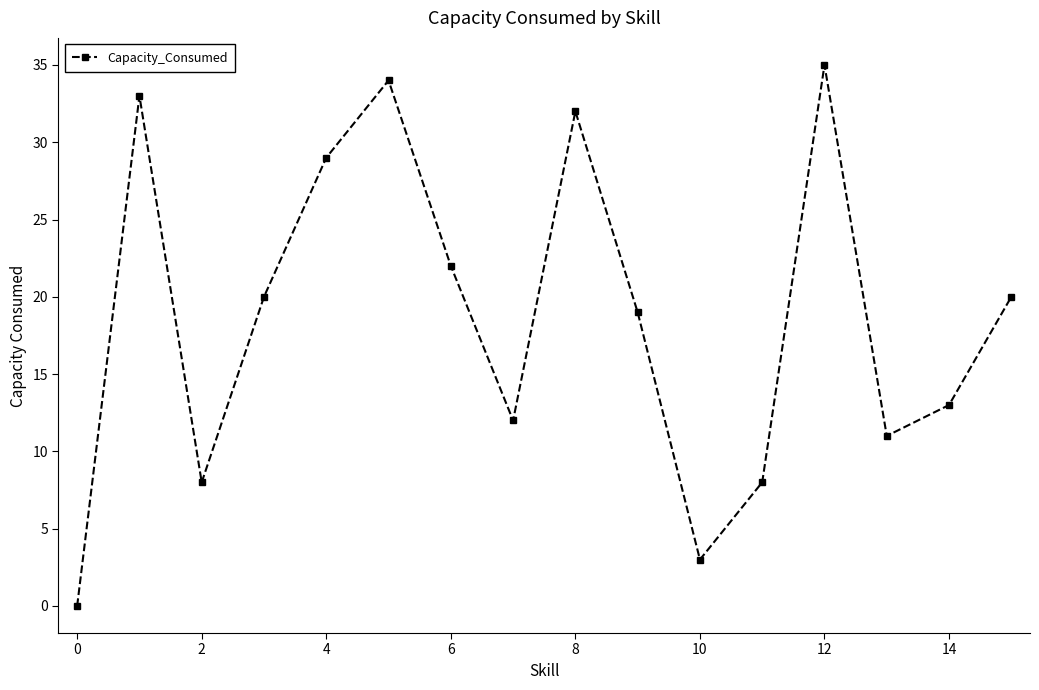

Reading left to right, transcribe all the data shown in this chart.

0	33	8	20	29	34	22	12	32	19	3	8	35	11	13	20